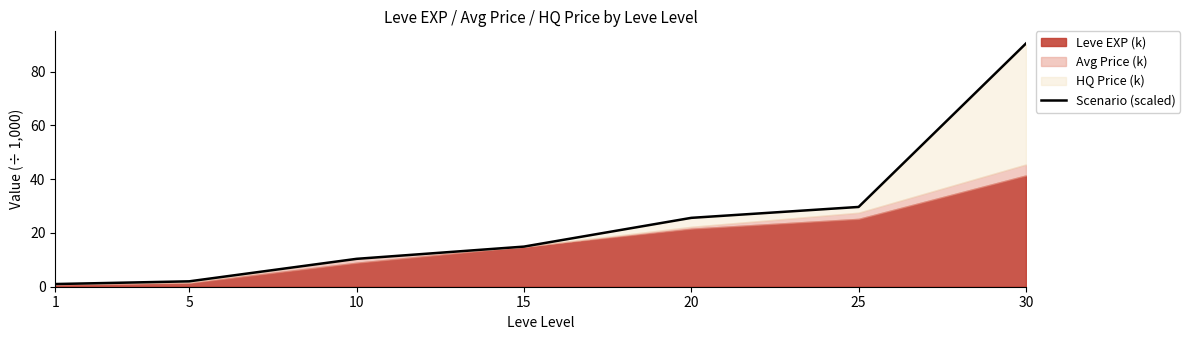

What is the maximum value shown in the chart?

90.5